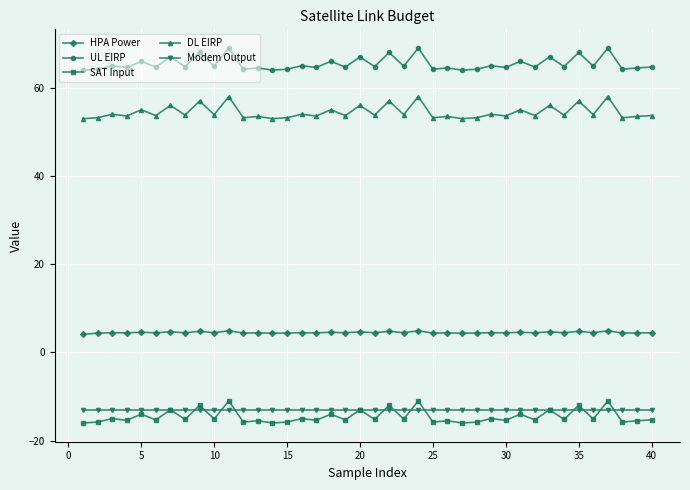

What is the highest value of the SAT Input series?

-11.0